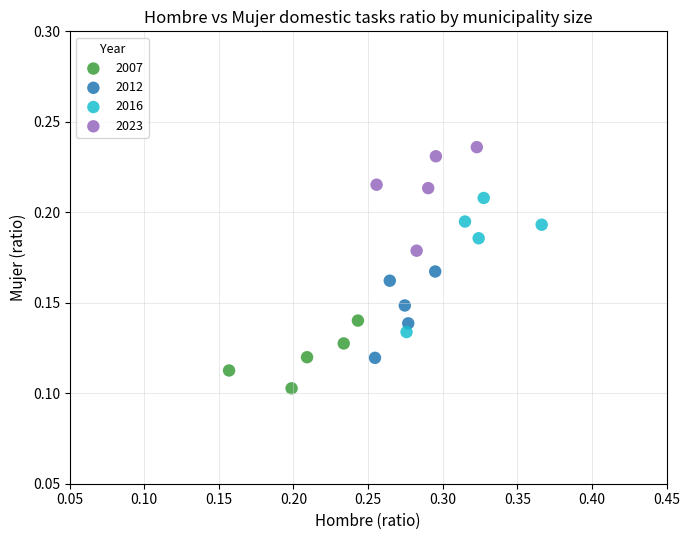

What are all the series names shown in the legend?

2007, 2012, 2016, 2023